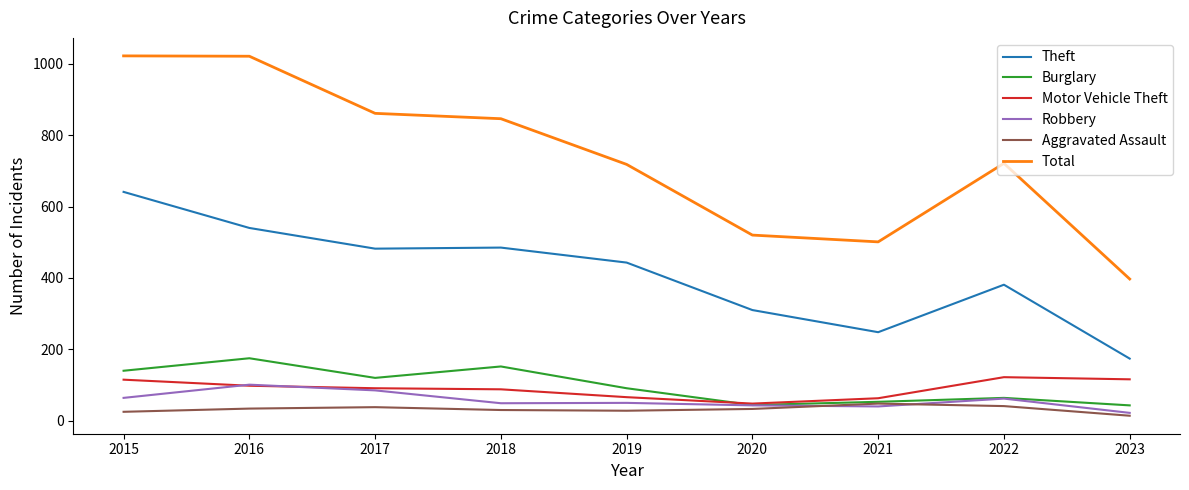

What is the difference between the highest and lowest values at 2015?

997